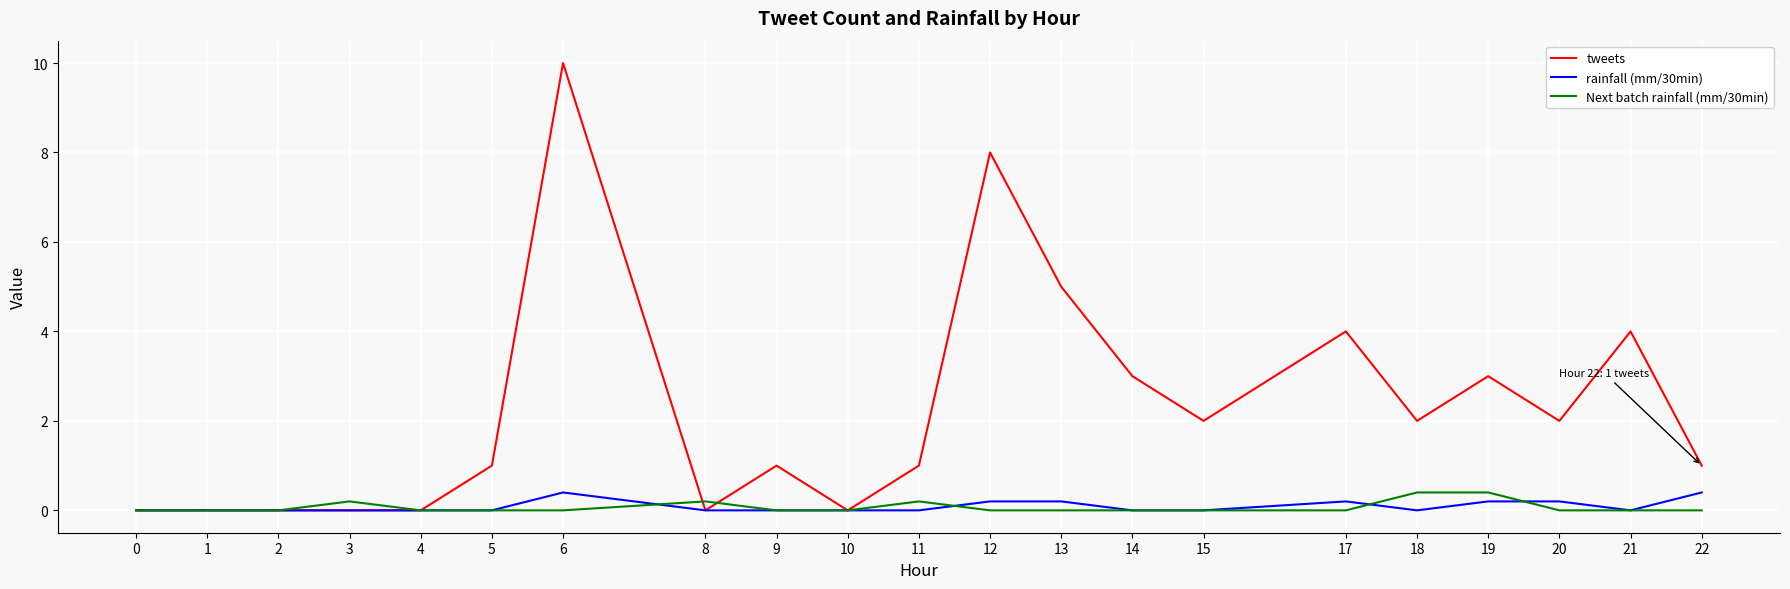

Reading right to left, list all the values displayed in this chart.

tweets: 22=1.0	21=4.0	20=2.0	19=3.0	18=2.0	17=4.0	15=2.0	14=3.0	13=5.0	12=8.0	11=1.0	10=0.0	9=1.0	8=0.0	6=10.0	5=1.0	4=0.0	3=0.0	2=0.0	1=0.0	0=0.0
rainfall (mm/30min): 22=0.4	21=0.0	20=0.2	19=0.2	18=0.0	17=0.2	15=0.0	14=0.0	13=0.2	12=0.2	11=0.0	10=0.0	9=0.0	8=0.0	6=0.4	5=0.0	4=0.0	3=0.0	2=0.0	1=0.0	0=0.0
Next batch rainfall (mm/30min): 22=0.0	21=0.0	20=0.0	19=0.4	18=0.4	17=0.0	15=0.0	14=0.0	13=0.0	12=0.0	11=0.2	10=0.0	9=0.0	8=0.2	6=0.0	5=0.0	4=0.0	3=0.2	2=0.0	1=0.0	0=0.0